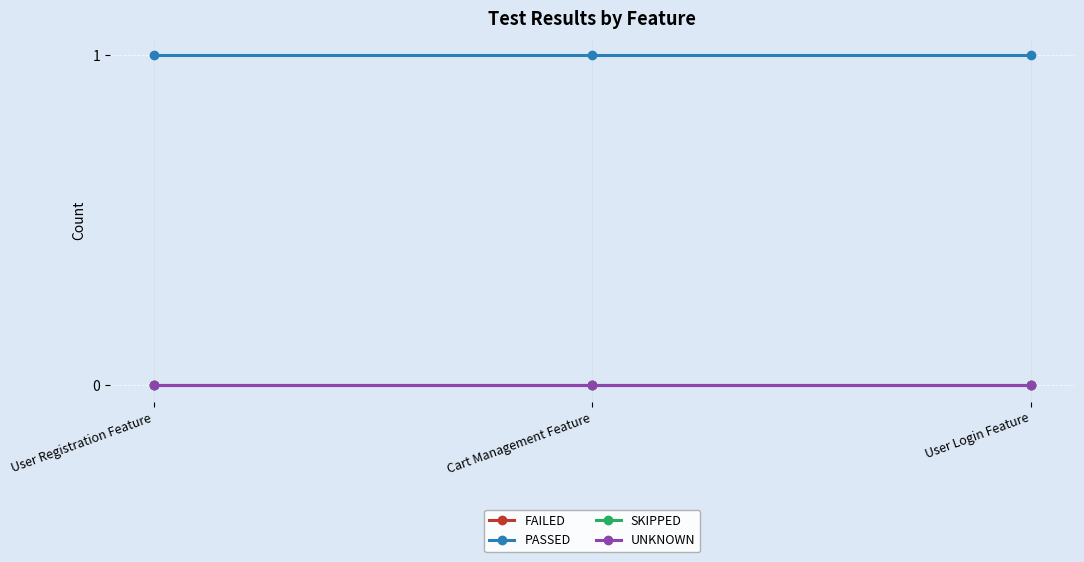

What is the sum of all PASSED values?

3